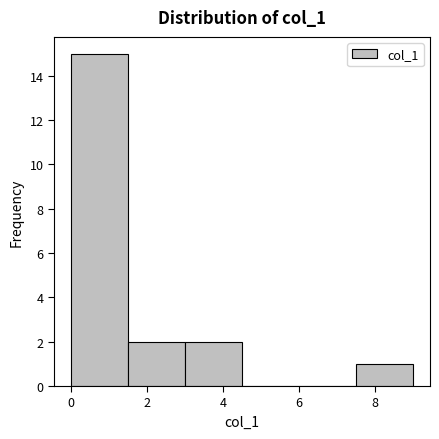

Reading left to right, transcribe this chart: for each bar, give the range it covers on the x-axis and its height. Neither the bar edges nor the heights are printed on the chart, so give them approximately, as read against the axes.

0.0 to 1.5: 15
1.5 to 3.0: 2
3.0 to 4.5: 2
4.5 to 6.0: 0
6.0 to 7.5: 0
7.5 to 9.0: 1